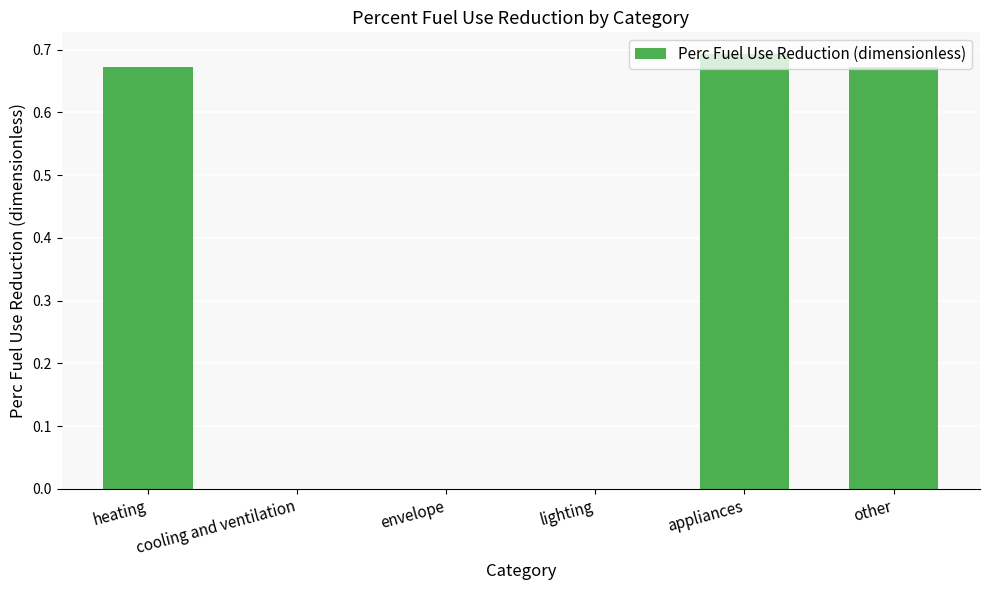

At which category does the chart reach its peak across all series?

appliances